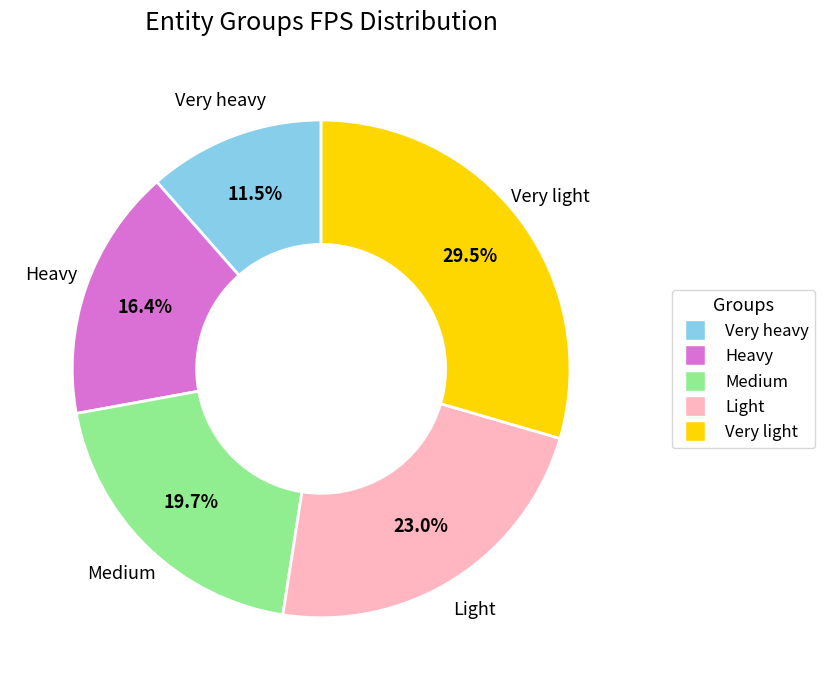

What percentage is the Medium slice, to the nearest percent?

20%